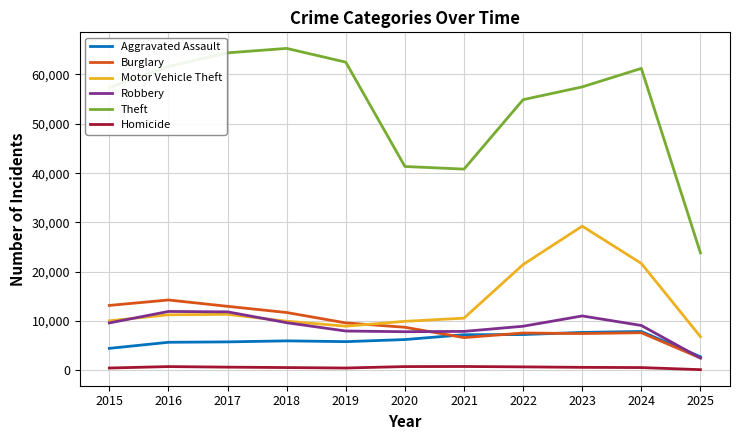

Is the value of Robbery at 2022 greater than the value of Homicide at 2017?

Yes